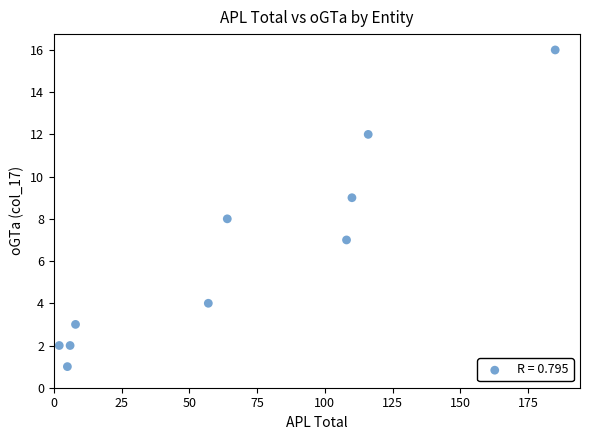

What is the range of X values (max minus min)?

183